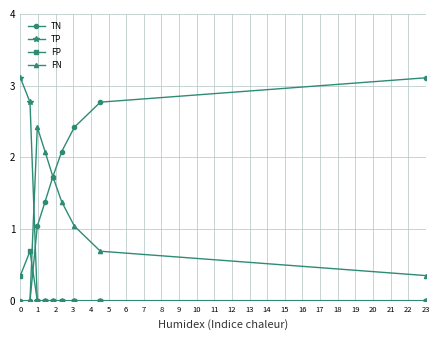

True or false: TN and FP cross at least once.

True